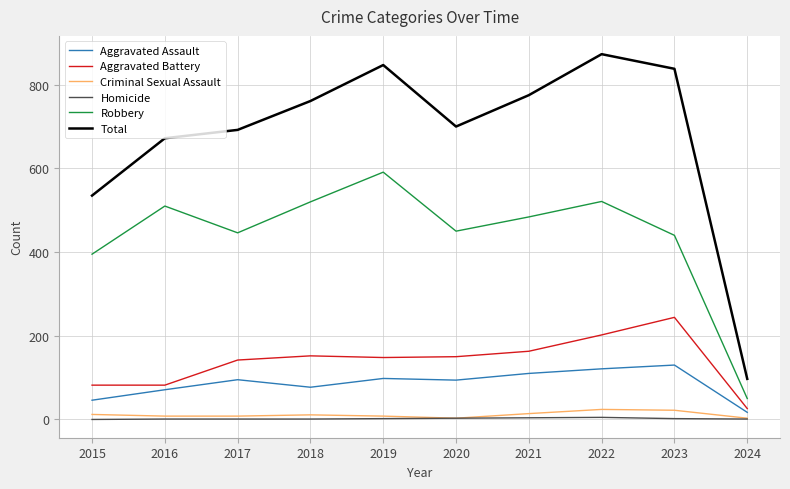

Which series changed the most between 2018 and 2019?

Total